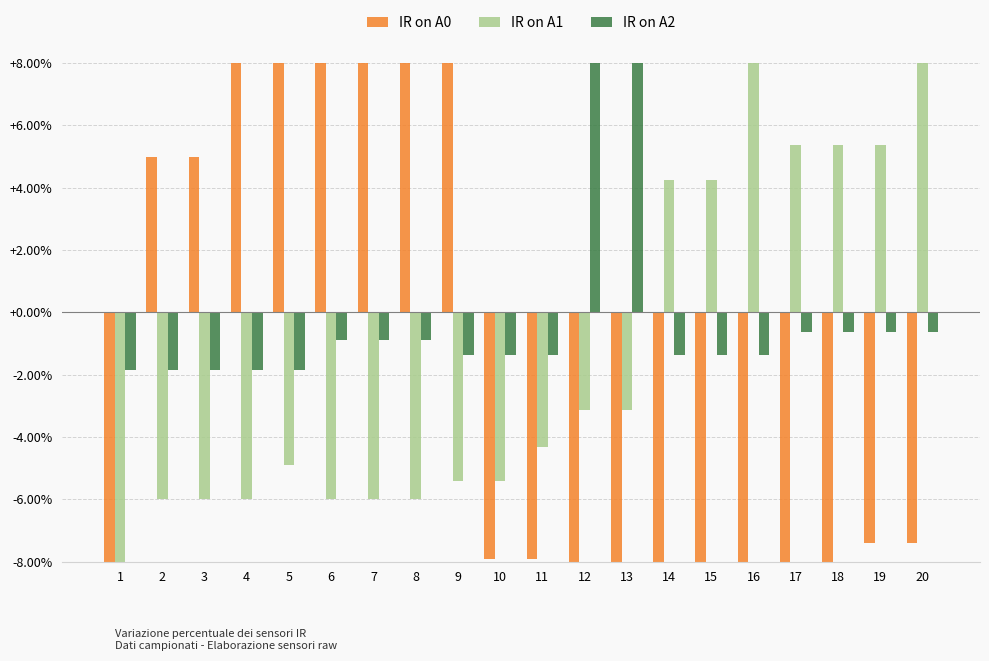

At how many categories does at least one series exceed -14?

20